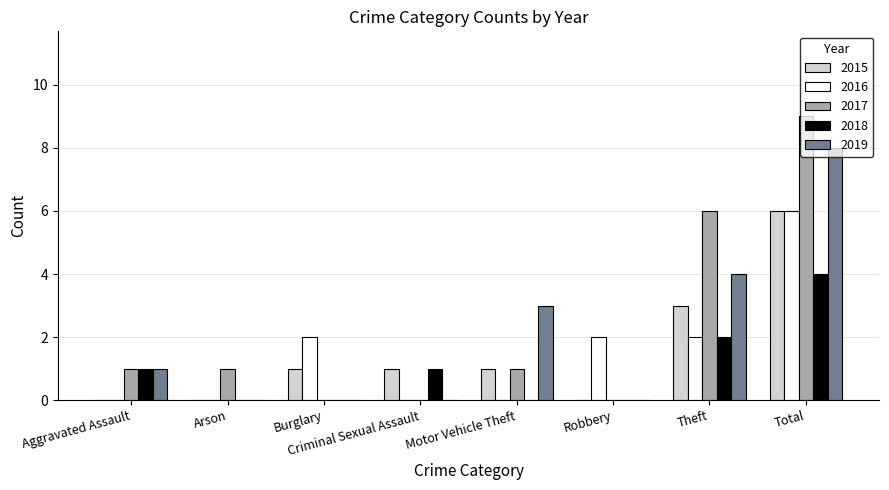

Which series changed the most between Burglary and Total?

2017